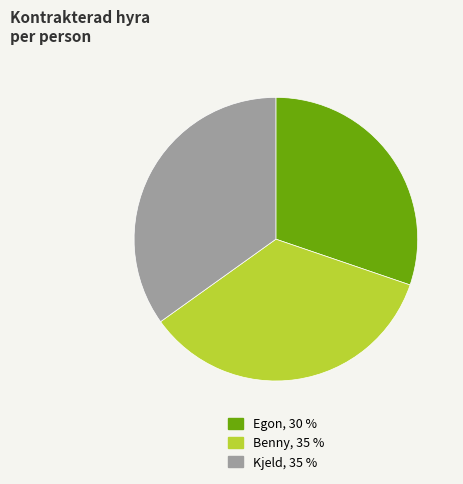

How many slices are in this pie chart?

3